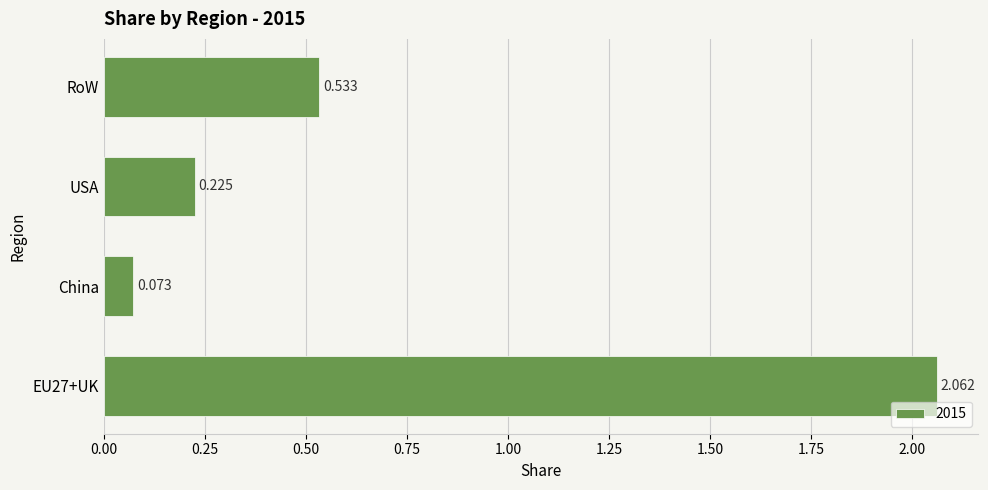

Are the bars horizontal?

Yes